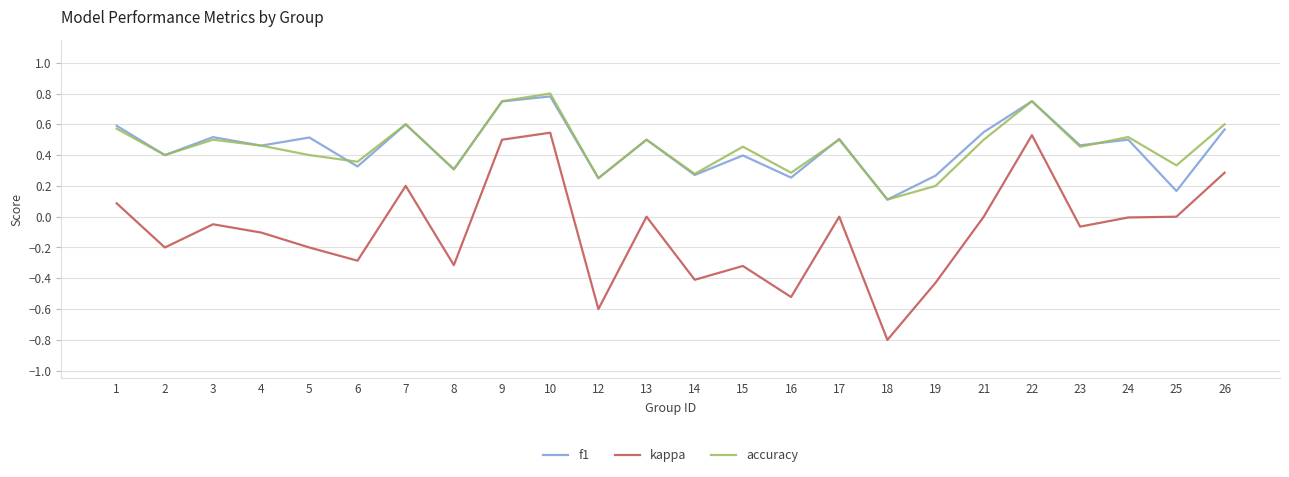

What are all the series names shown in the legend?

f1, kappa, accuracy